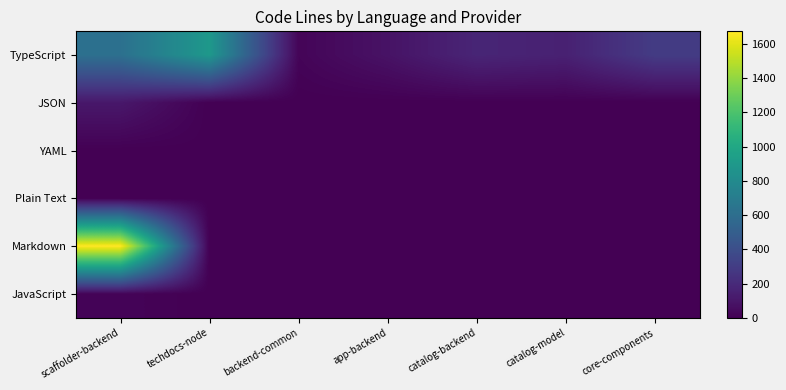

At which category is the sum across all series the highest?

scaffolder-backend